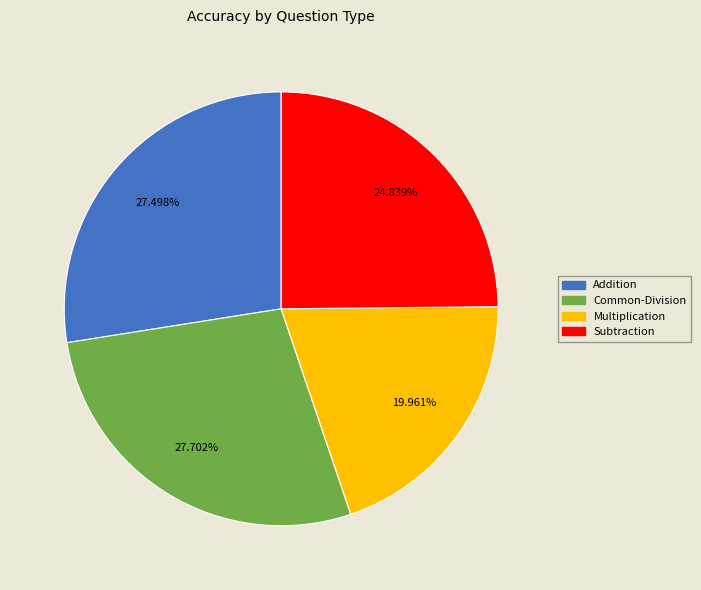

To the nearest percent, what percentage of the pie is Multiplication?

20%